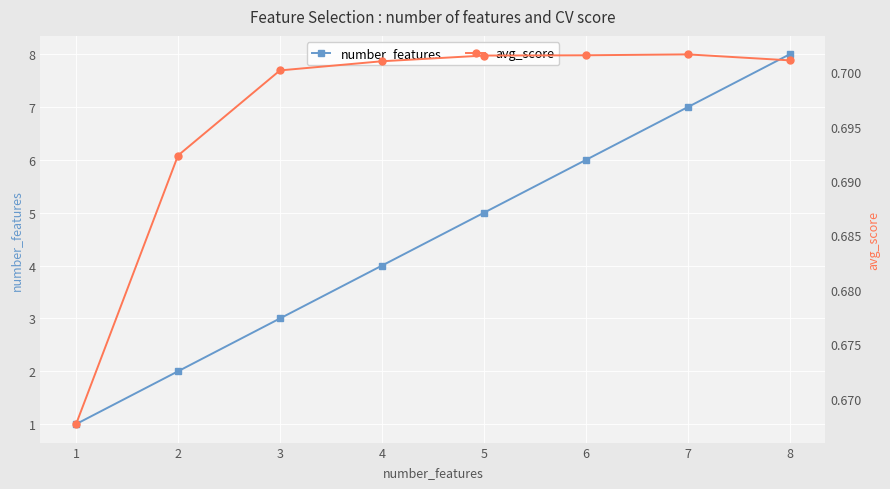

What is the average value of the number_features series?

4.5